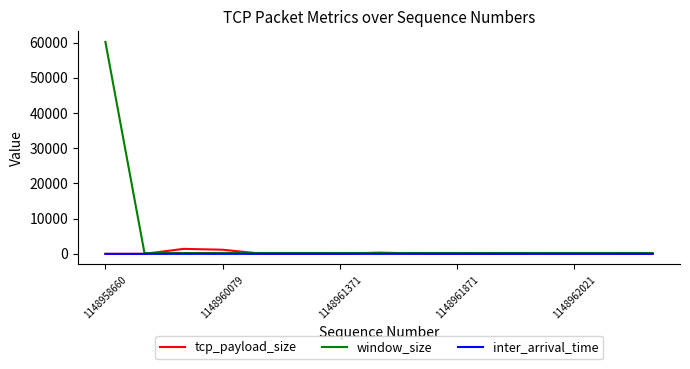

What is the greatest value displayed?

60192.0